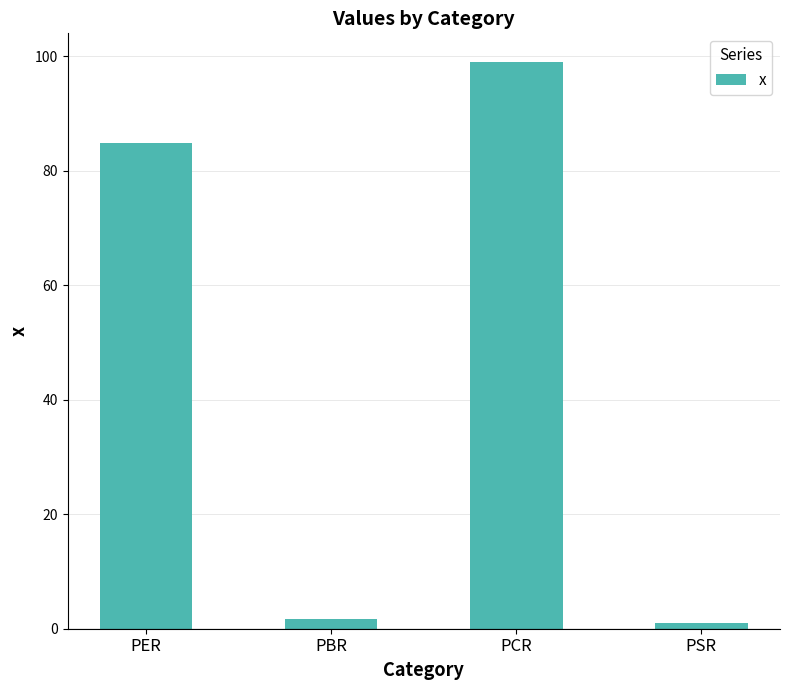

Between PER and PBR, which is larger?

PER